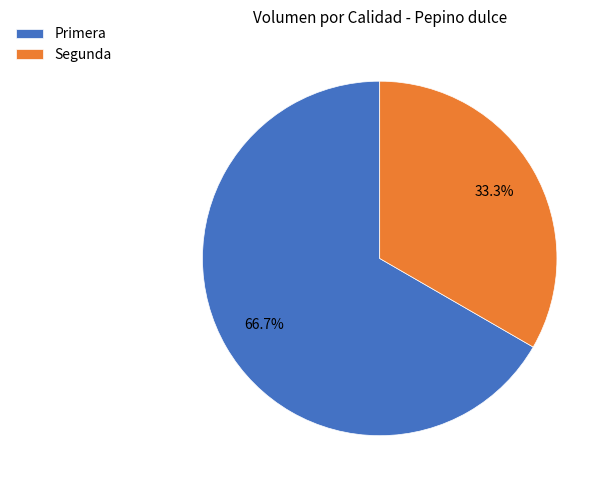

How many slices are in this pie chart?

2